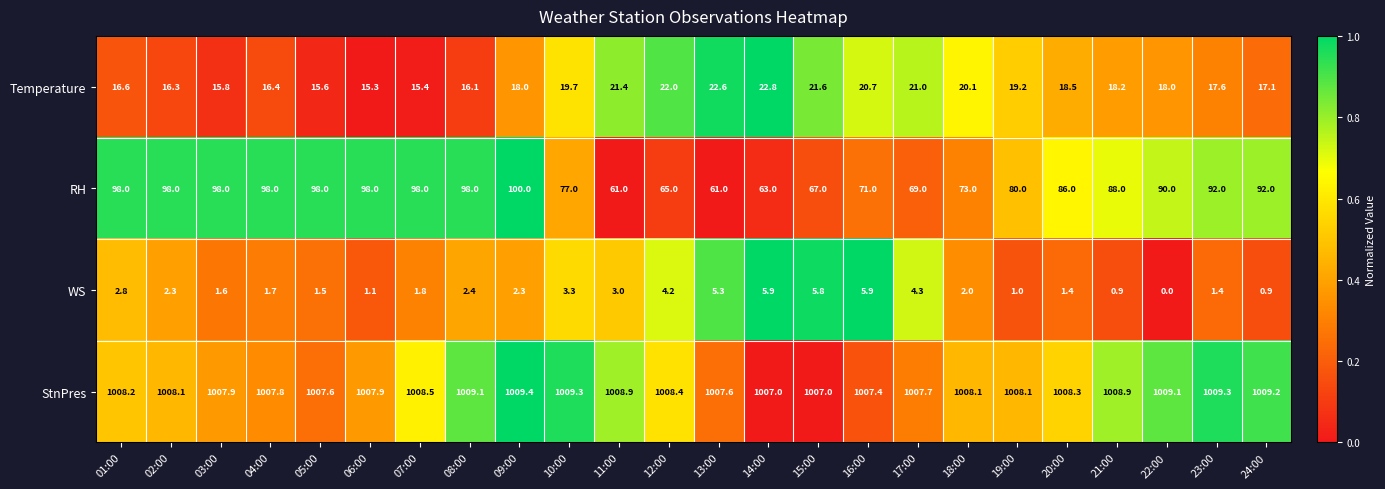

True or false: RH has a value of 73.0 at 18:00.

True